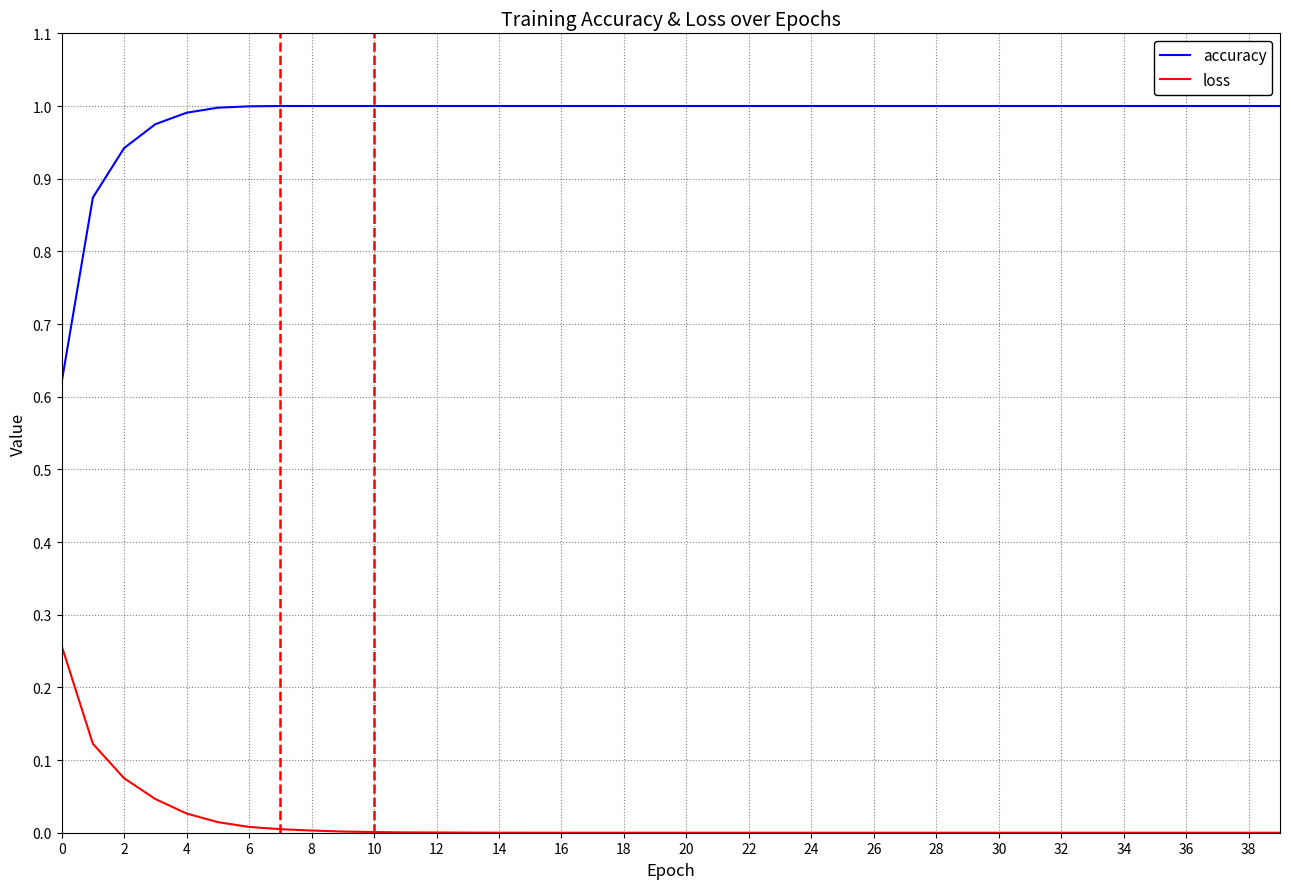

Rank the series by their average value, from highest to lowest.

accuracy, loss